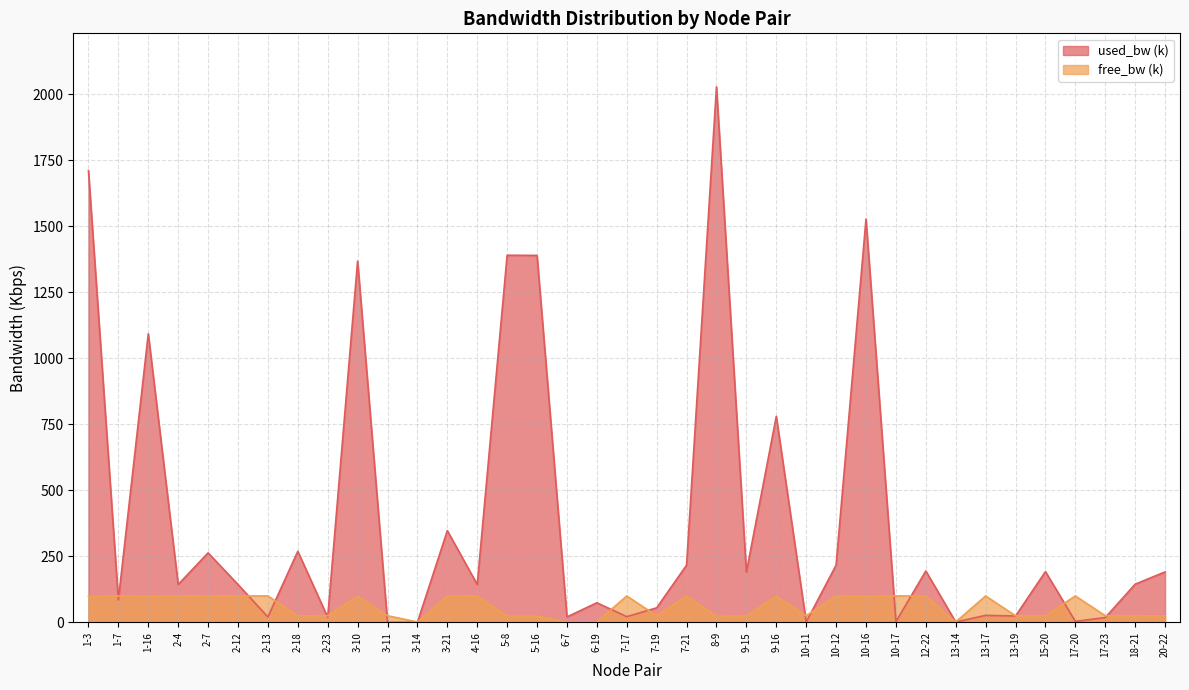

The free_bw series shows 24.9 at 7-19. True or false?

True